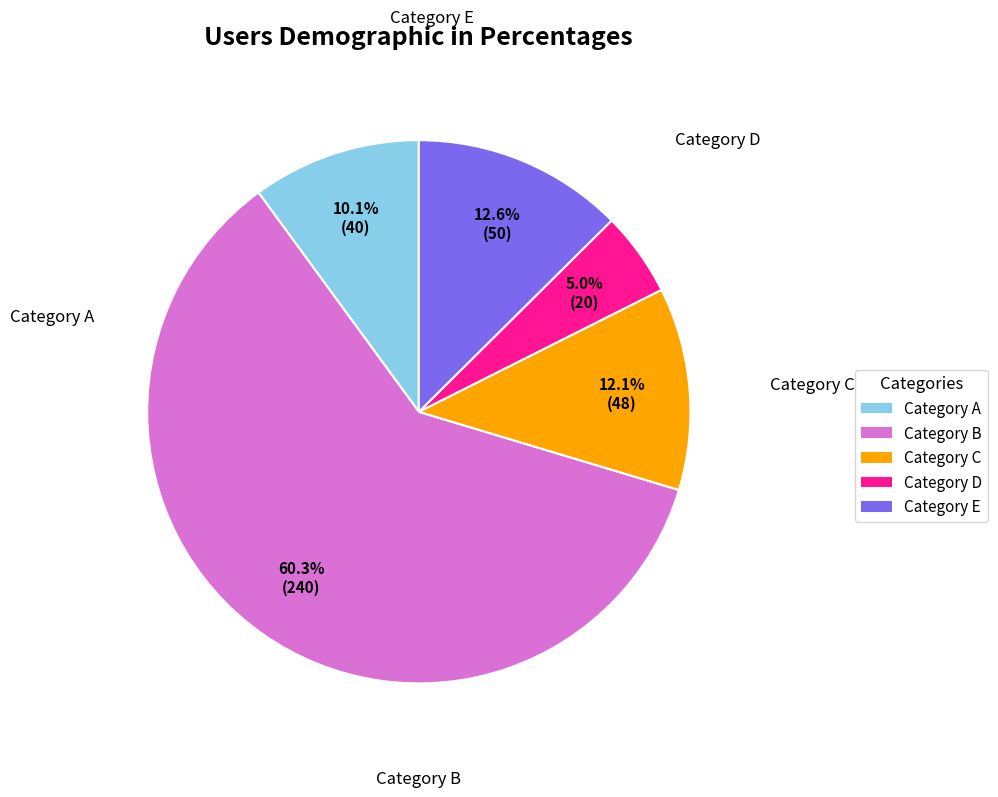

Which slice represents more than half of the pie?

Category B